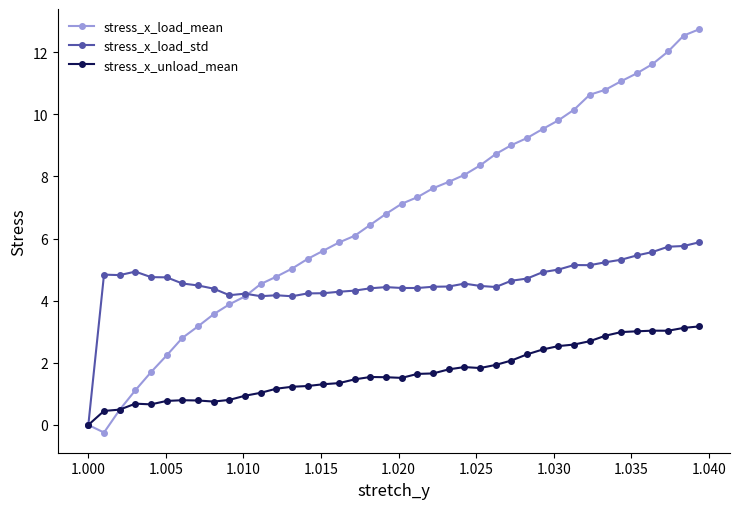

Which series has the widest spread of values?

stress_x_load_mean